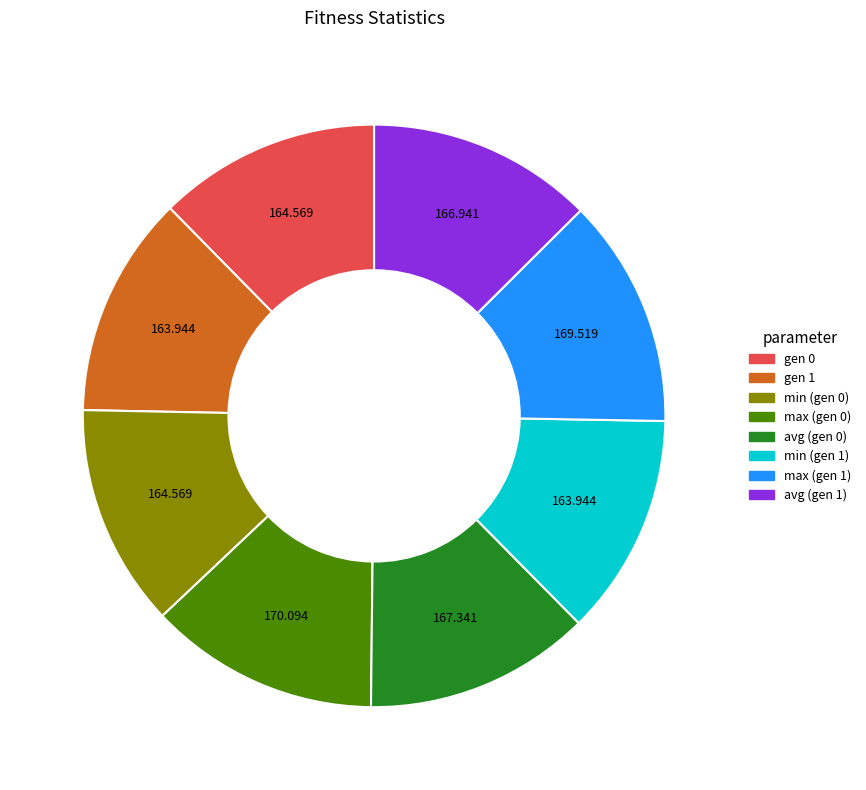

Do min (gen 0) and max (gen 0) together represent more than half of the pie?

No